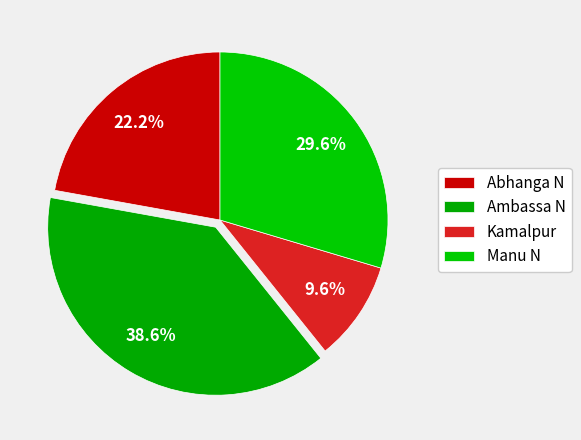

To the nearest percent, what is the difference between the largest and smallest slice percentages?

29%